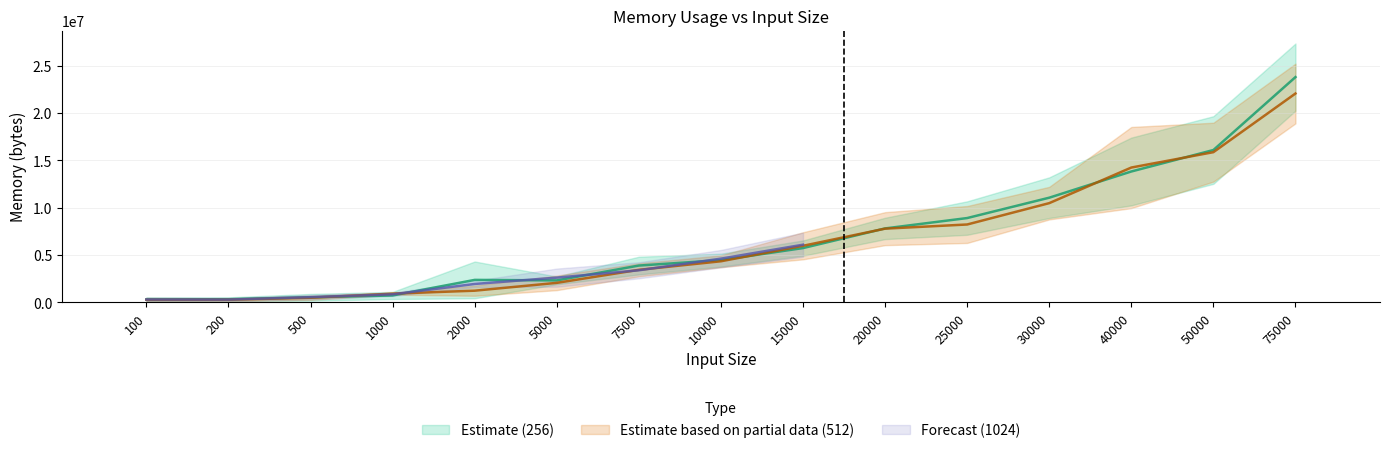

At which label does col7_256 reach its minimum?

200